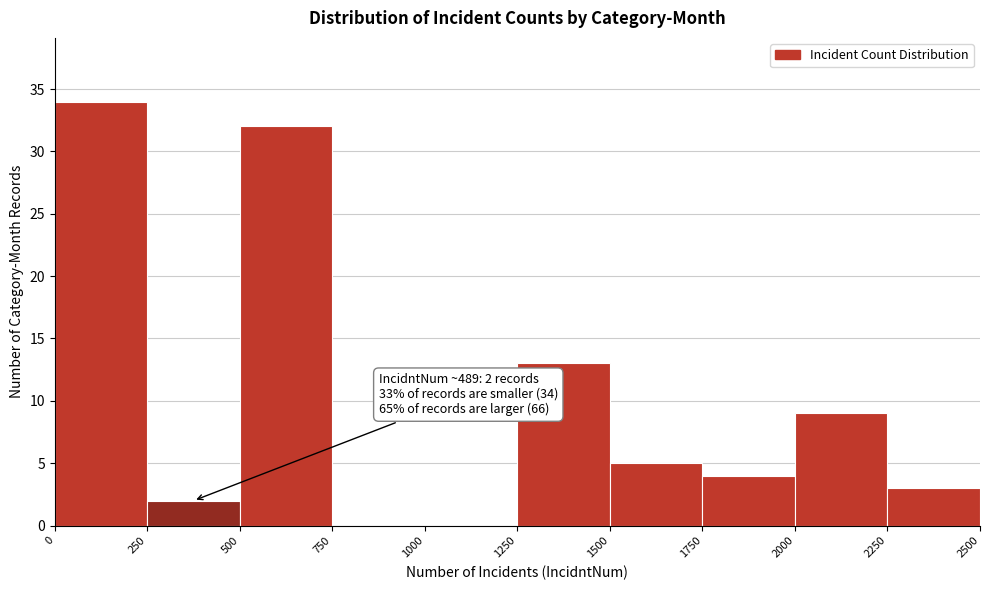

Over which range of the x-axis is the bar tallest?

0 to 250